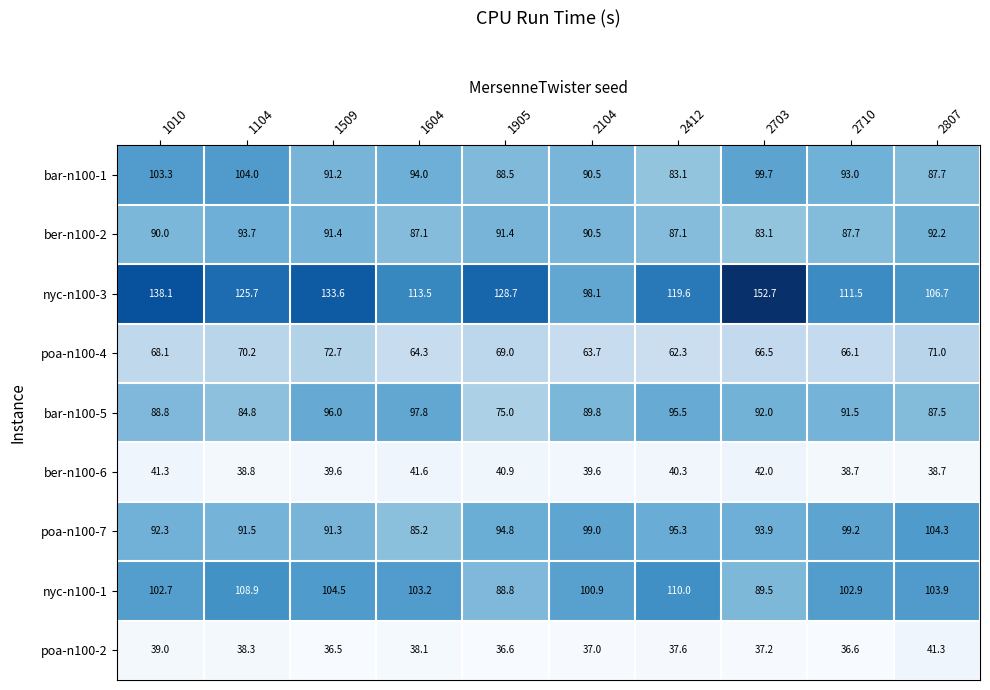

Read the poa-n100-2 value at 2703.

37.2